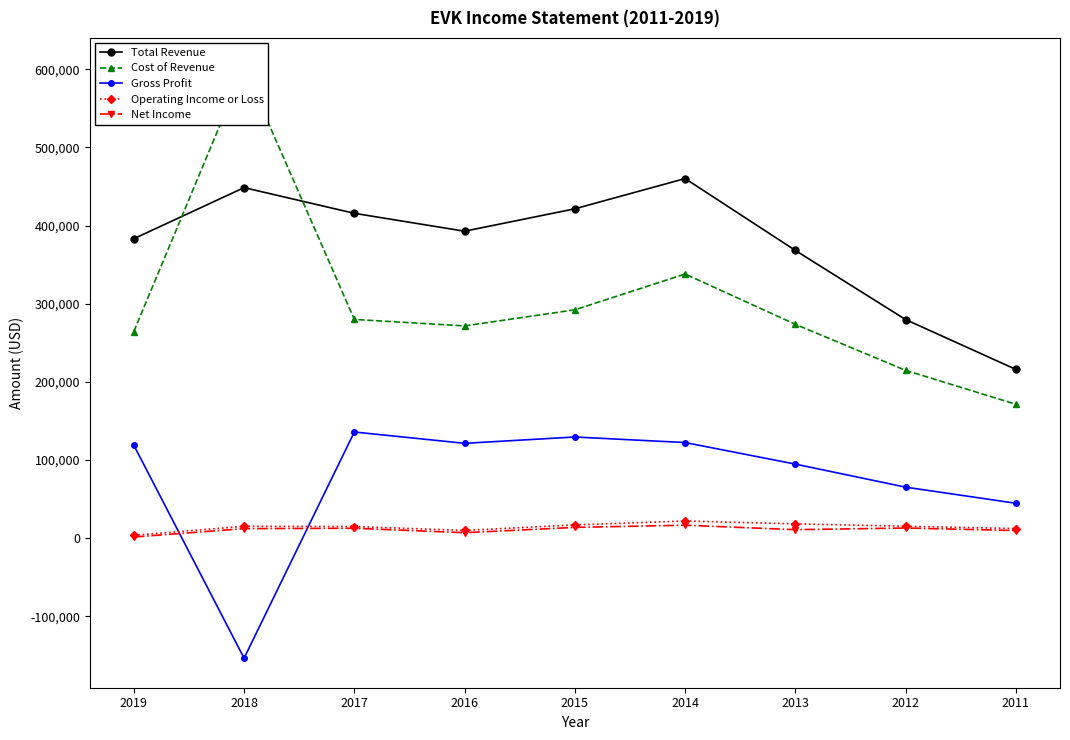

Between which two adjacent categories do Gross Profit and Net Income first intersect?

2019 and 2018